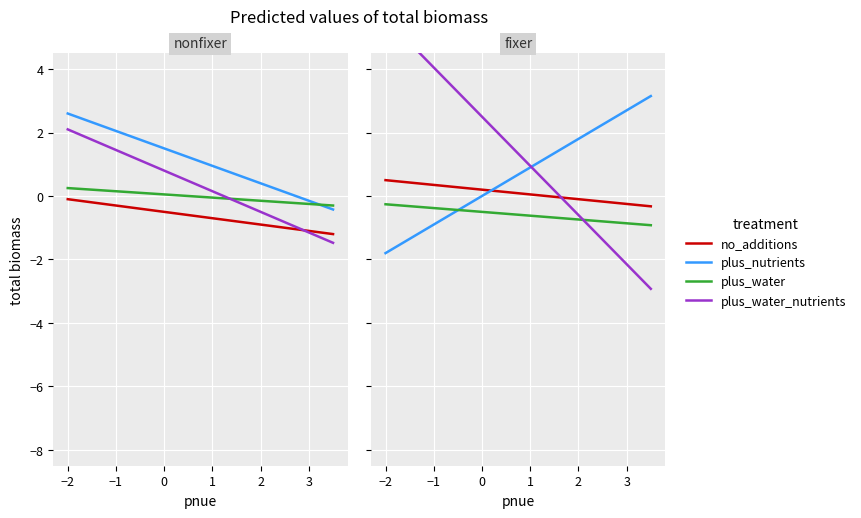

True or false: no_additions and plus_water intersect in this chart.

False